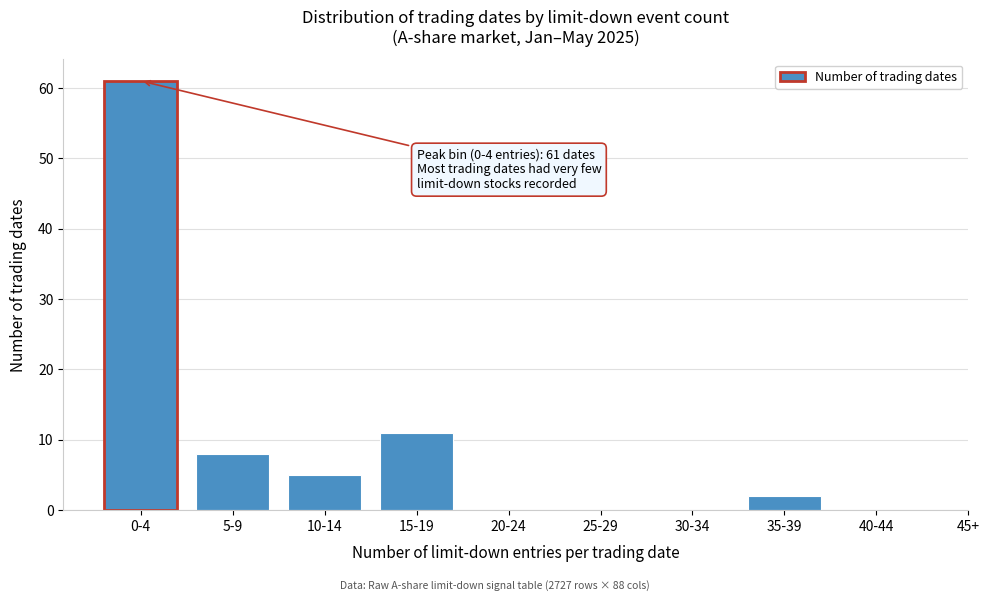

Reading left to right, transcribe all the data shown in this chart.

0-4=61	5-9=8	10-14=5	15-19=11	20-24=0	25-29=0	30-34=0	35-39=2	40-44=0